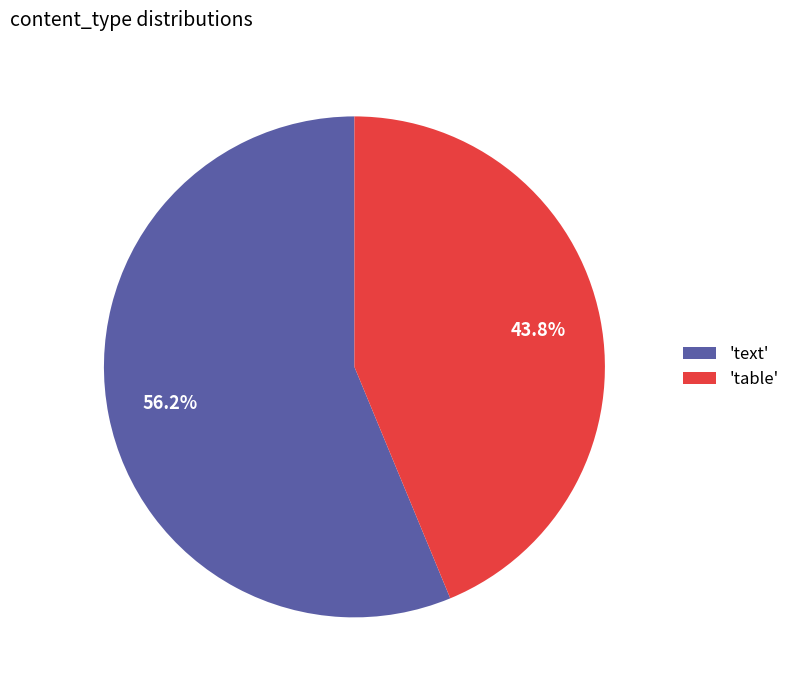

Approximately how many times larger is the value at 'table' compared to 'text'?

0.8